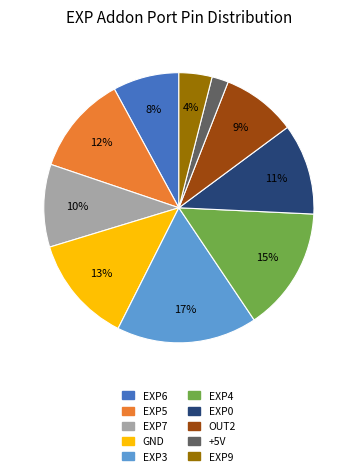

To the nearest percent, what portion does EXP7 represent?

10%